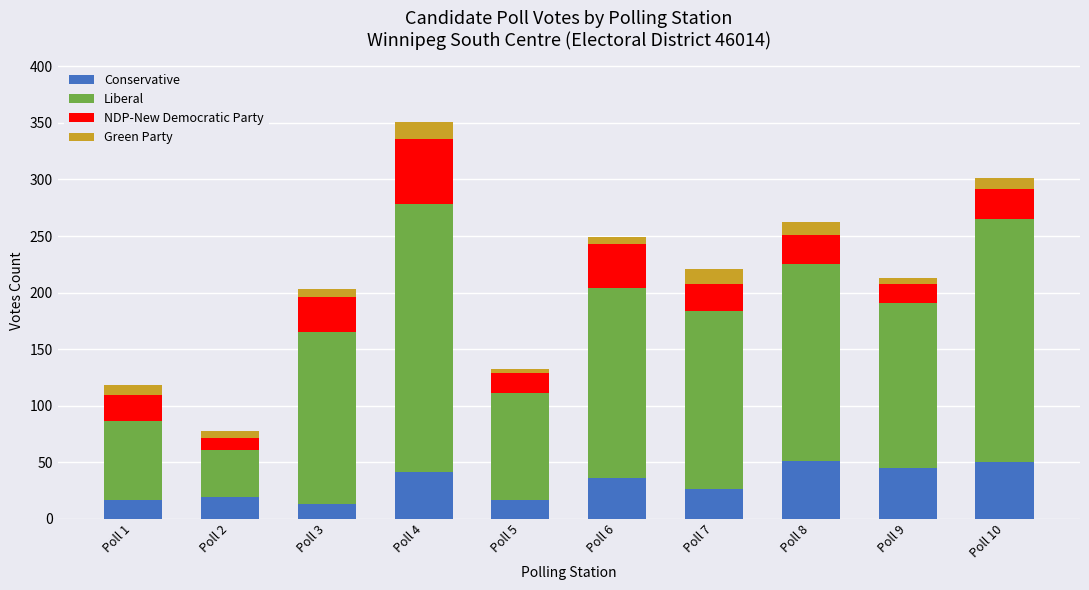

At which category is the sum across all series the highest?

Poll 4